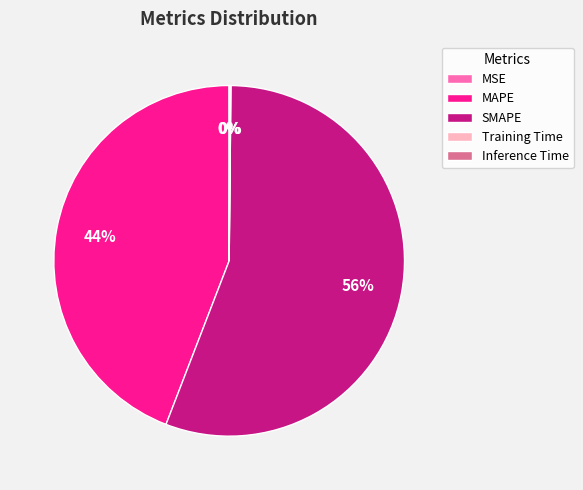

To the nearest percent, what percentage of the pie is SMAPE?

56%